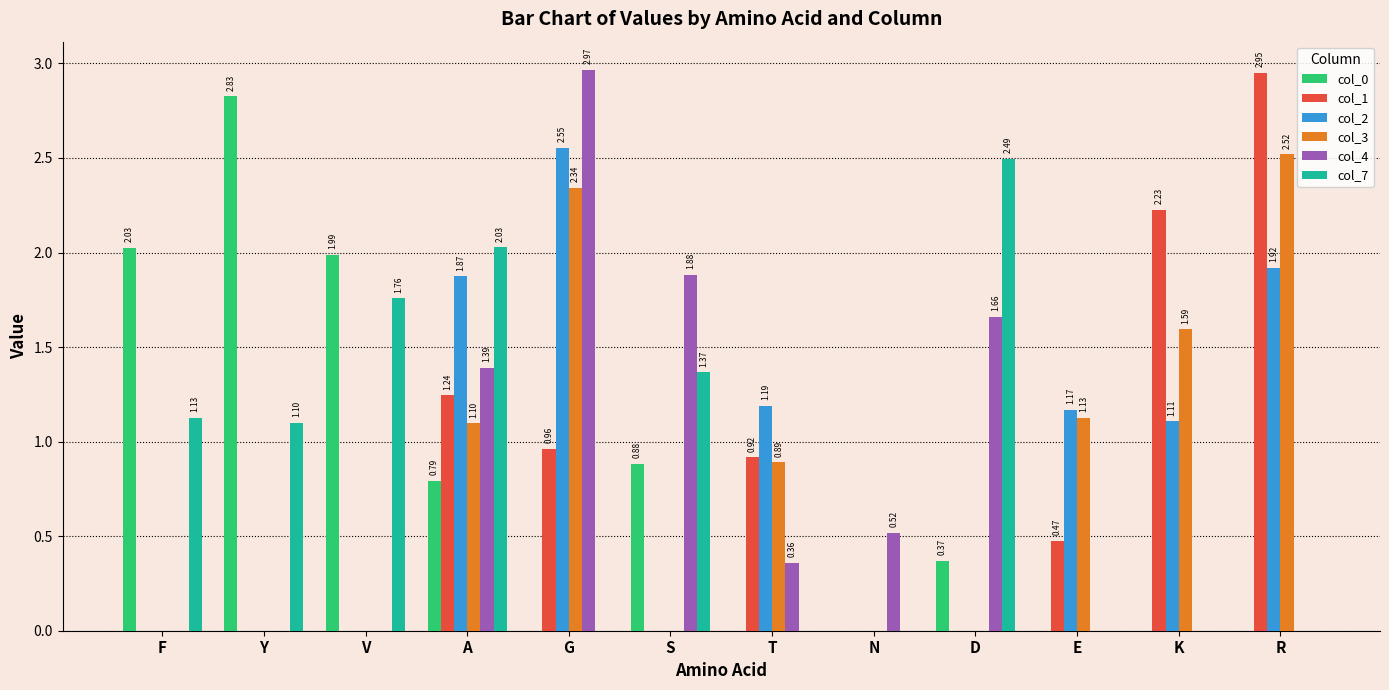

How many groups of bars are there?

12